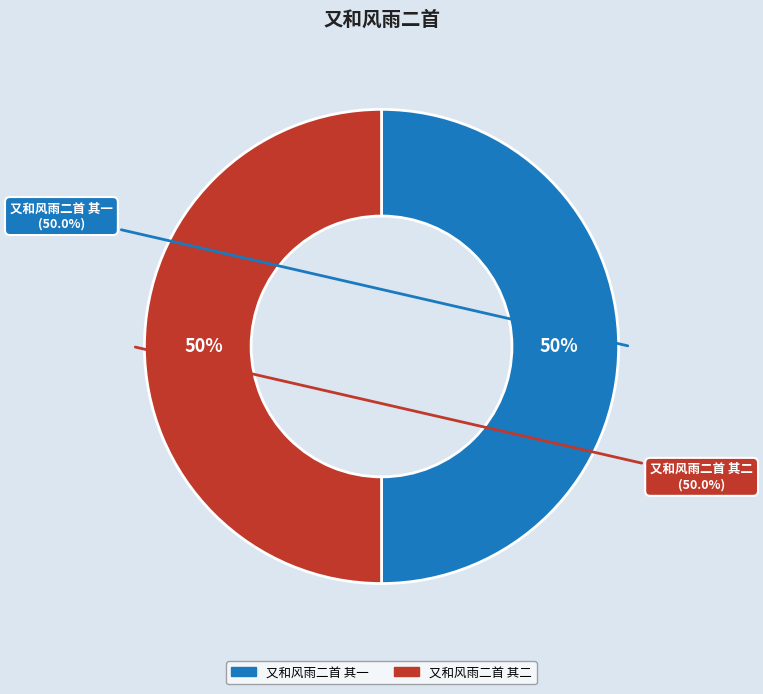

The 又和风雨二首 其一 slice represents 50% of the pie. True or false?

True